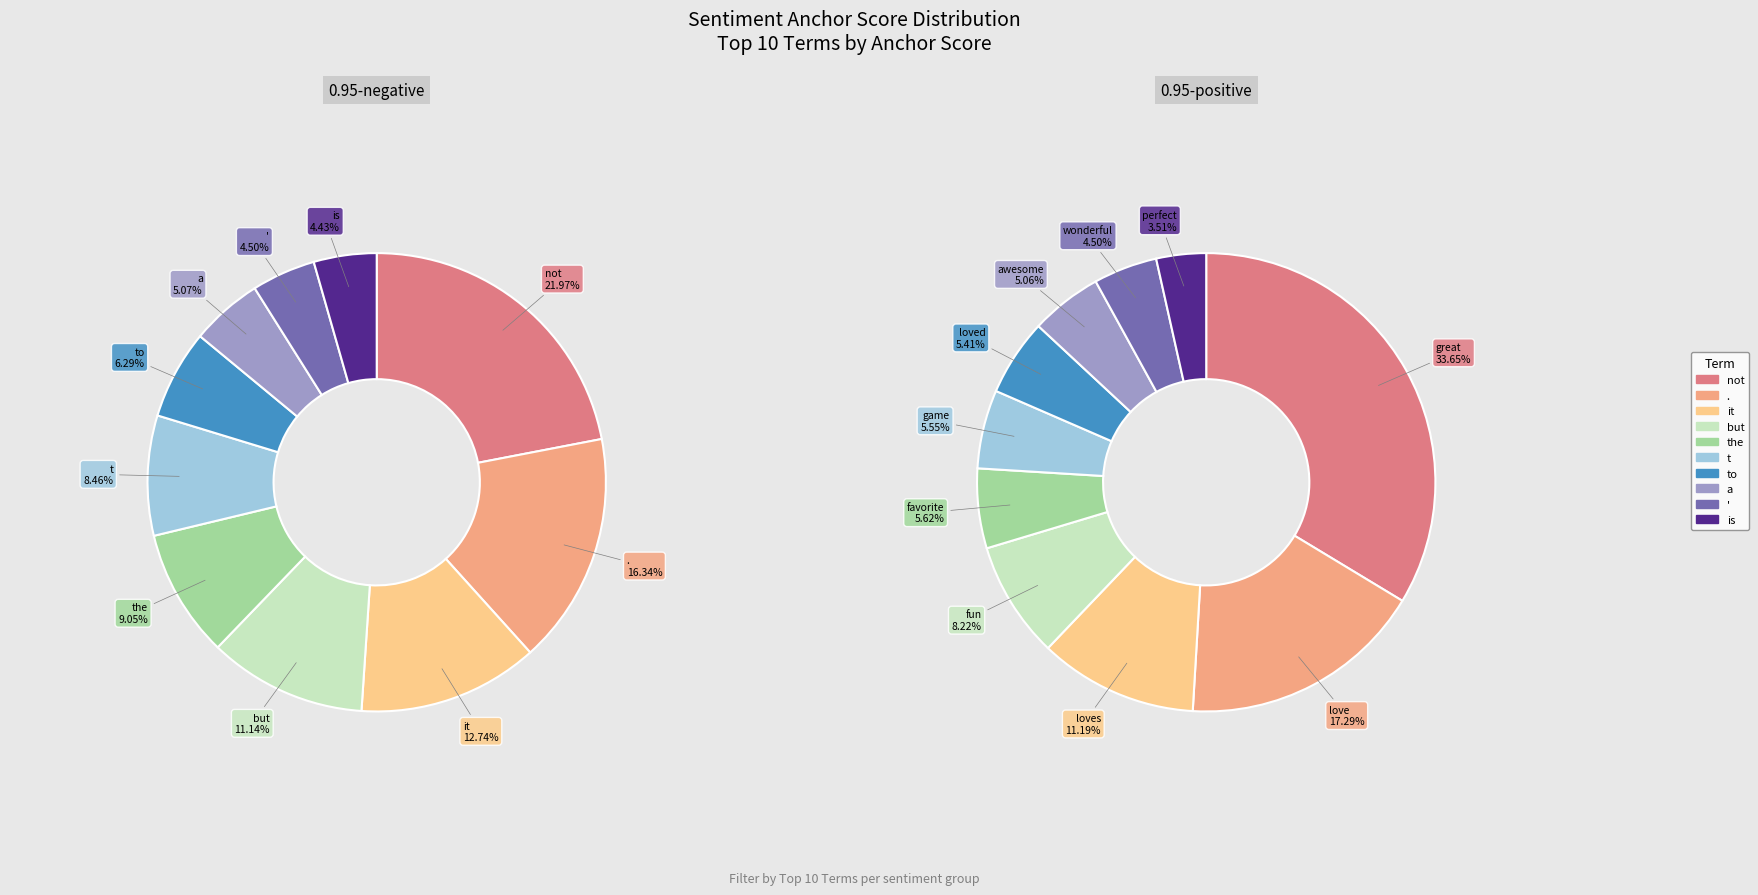

Count the number of slices in the pie.

10